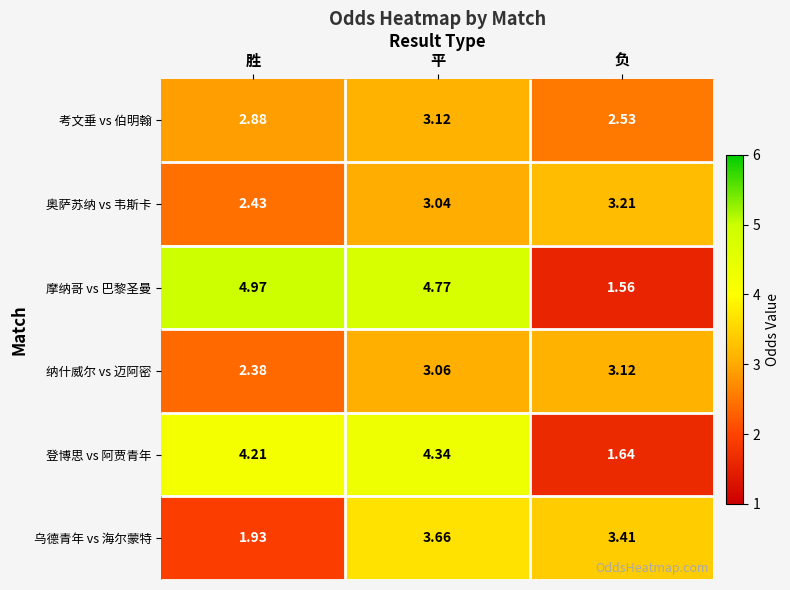

Rank the series by their maximum value, from highest to lowest.

摩纳哥 vs 巴黎圣曼, 登博思 vs 阿贾青年, 乌德青年 vs 海尔蒙特, 奥萨苏纳 vs 韦斯卡, 考文垂 vs 伯明翰, 纳什威尔 vs 迈阿密